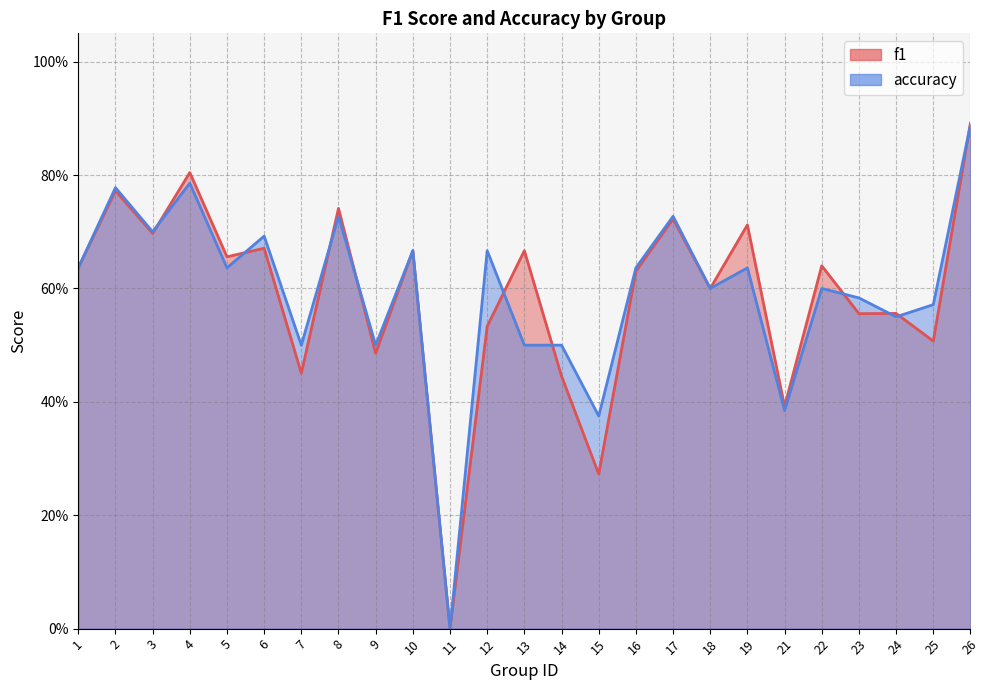

Reading right to left, transcribe all the data shown in this chart.

f1: 26=0.9	25=0.5	24=0.6	23=0.6	22=0.6	21=0.4	19=0.7	18=0.6	17=0.7	16=0.6	15=0.3	14=0.4	13=0.7	12=0.5	11=0.0	10=0.7	9=0.5	8=0.7	7=0.5	6=0.7	5=0.7	4=0.8	3=0.7	2=0.8	1=0.6
accuracy: 26=0.9	25=0.6	24=0.6	23=0.6	22=0.6	21=0.4	19=0.6	18=0.6	17=0.7	16=0.6	15=0.4	14=0.5	13=0.5	12=0.7	11=0.0	10=0.7	9=0.5	8=0.7	7=0.5	6=0.7	5=0.6	4=0.8	3=0.7	2=0.8	1=0.6